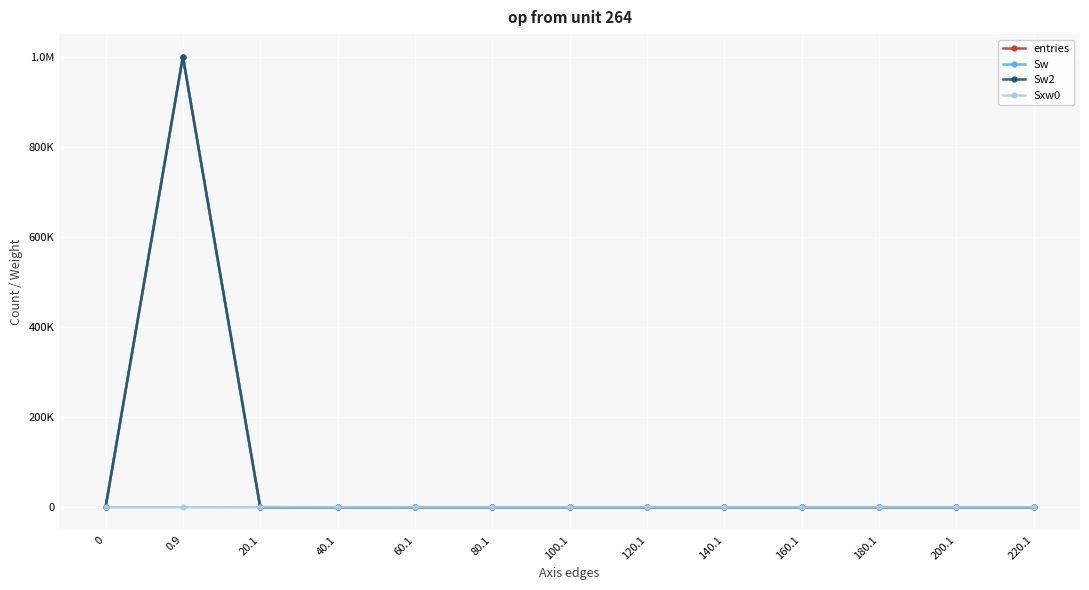

Does the chart have visible grid lines?

Yes